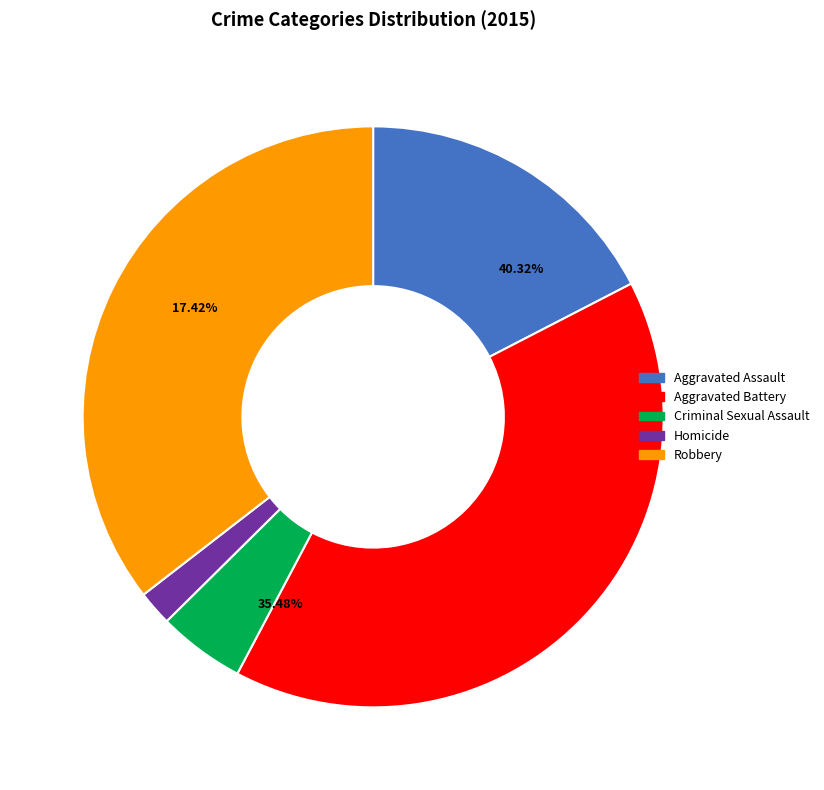

What is the smallest slice in the pie chart?

Homicide